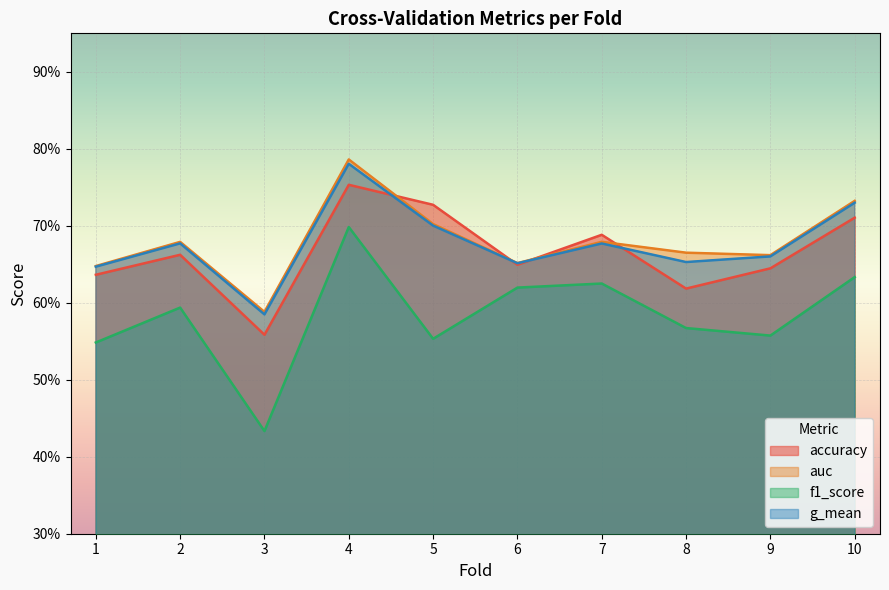

What is the highest value of the accuracy series?

0.8